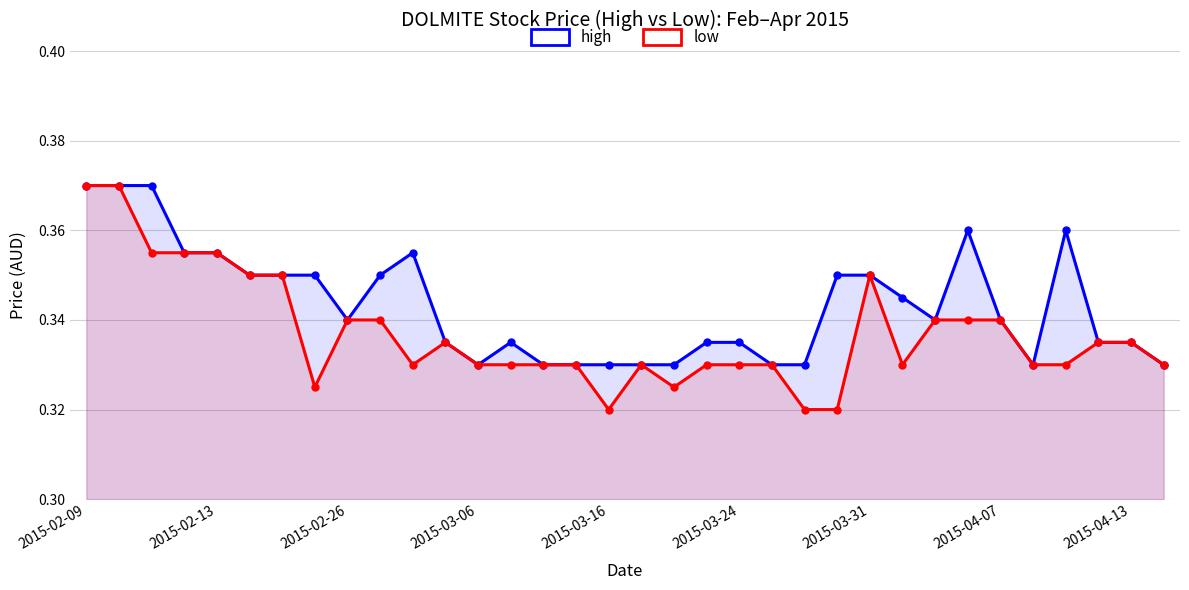

Which category has the lowest value in the low series?

2015-03-16